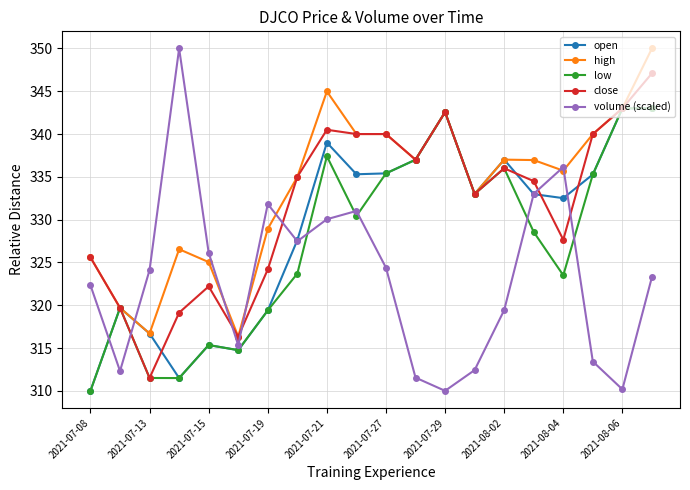

Is this an area chart (filled region under the line)?

No